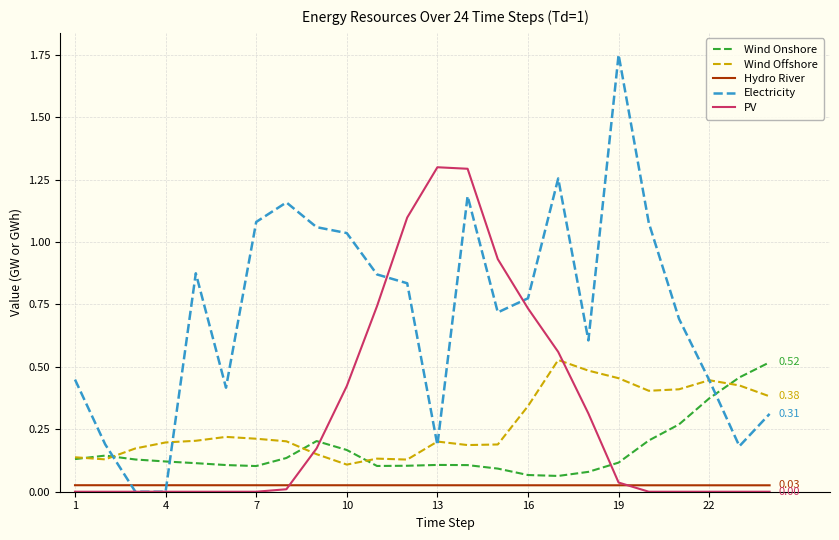

Which series has the largest range (max minus min)?

Electricity